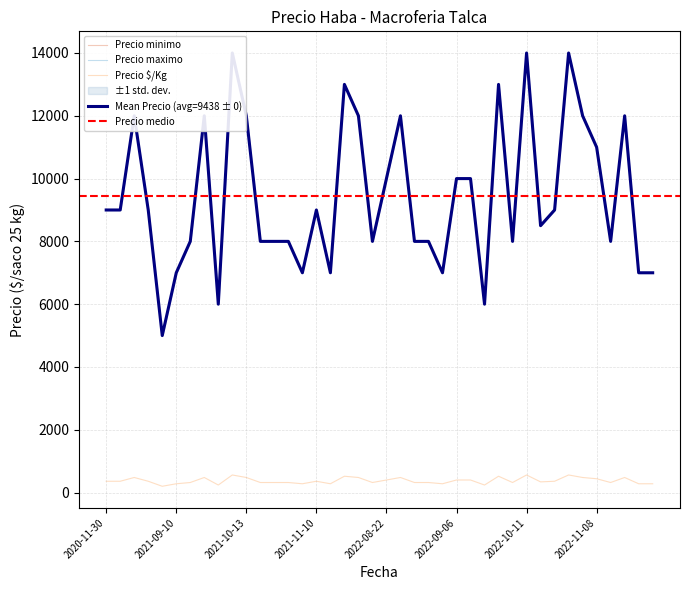

True or false: Precio maximo and Precio $/Kg cross at least once.

False